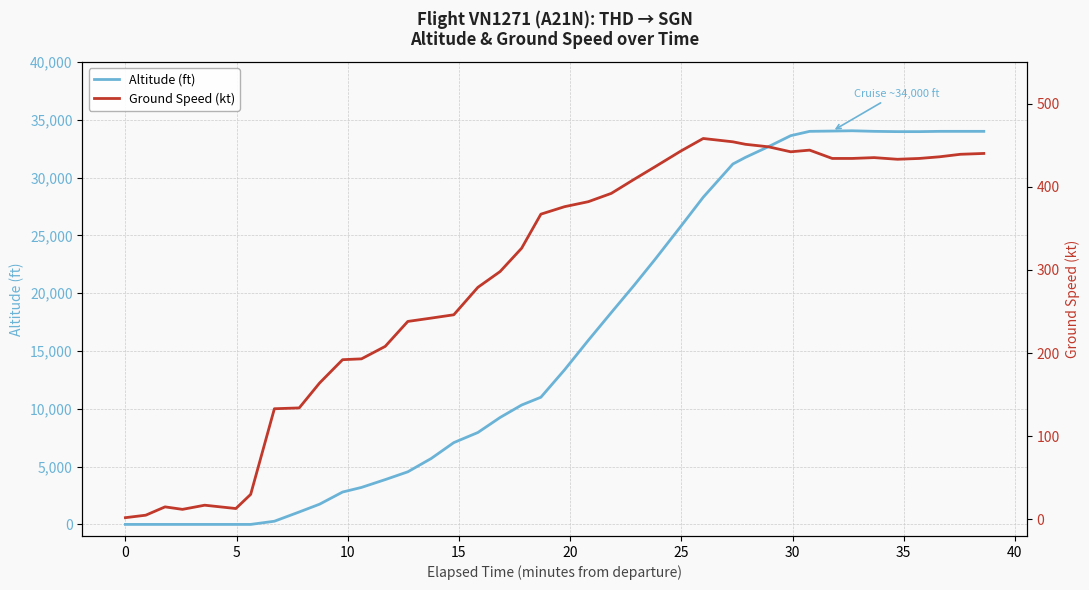

True or false: ground_speed has more than 0 interior local peaks.

True